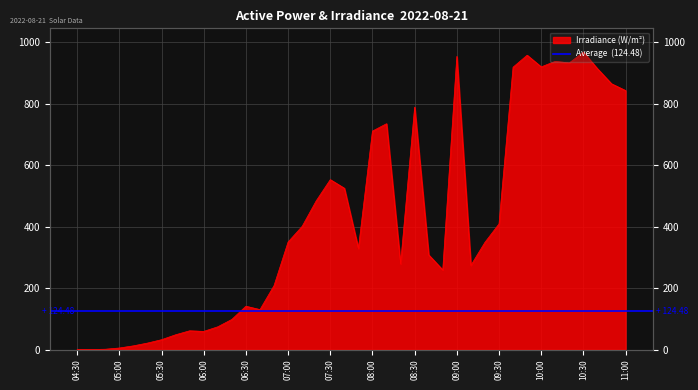

Rank the categories by value from lowest to highest.

04:30, 04:40, 04:50, 05:00, 05:10, 05:20, 05:30, 05:40, 06:00, 05:50, 06:10, 06:20, 06:40, 06:30, 06:50, 08:50, 09:10, 08:20, 08:40, 07:50, 09:20, 07:00, 07:10, 09:30, 07:20, 07:40, 07:30, 08:00, 08:10, 08:30, 11:00, 10:50, 10:40, 09:40, 10:00, 10:20, 10:10, 09:00, 09:50, 10:30